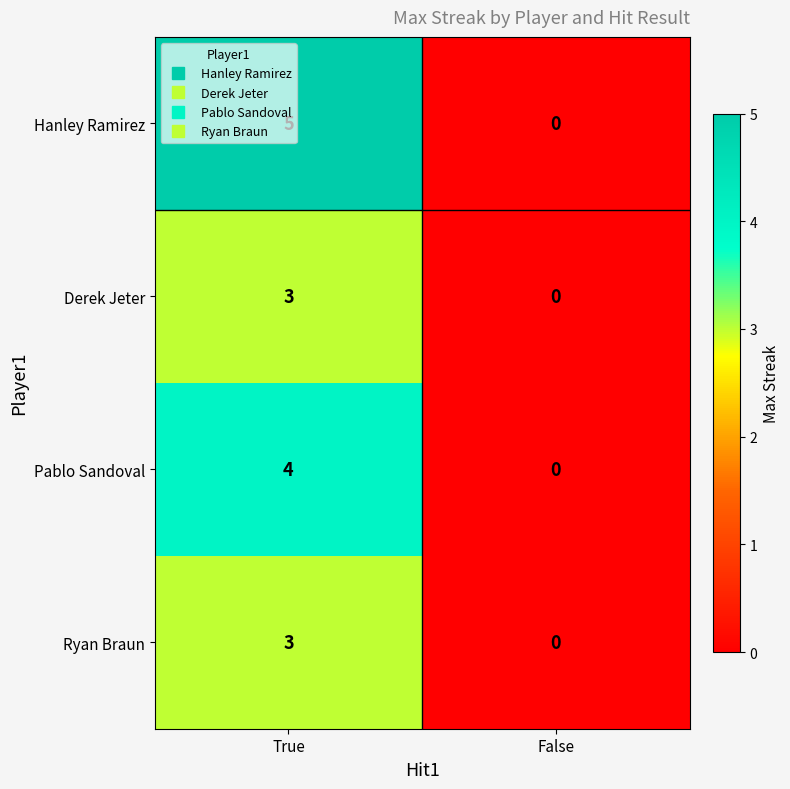

Which series changed the most between True and False?

Hanley Ramirez